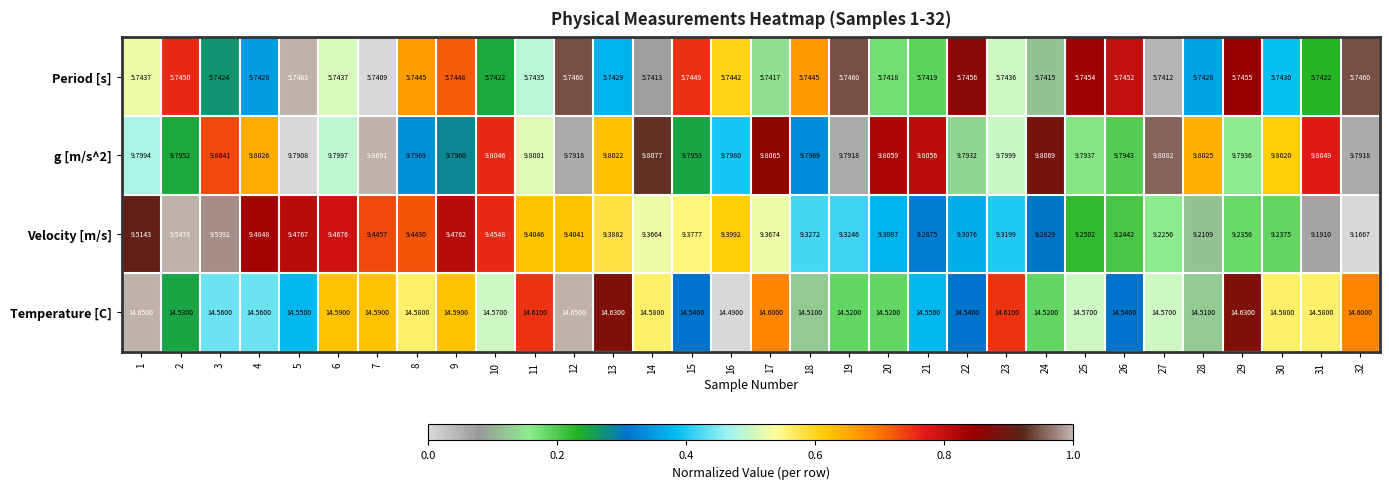

What is the total value across all series at 7?

39.6